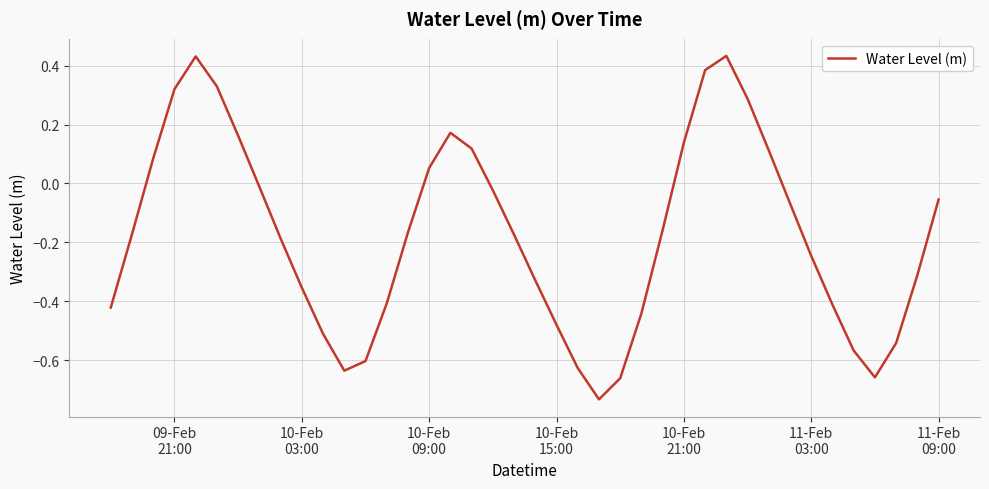

Is this an area chart (filled region under the line)?

No